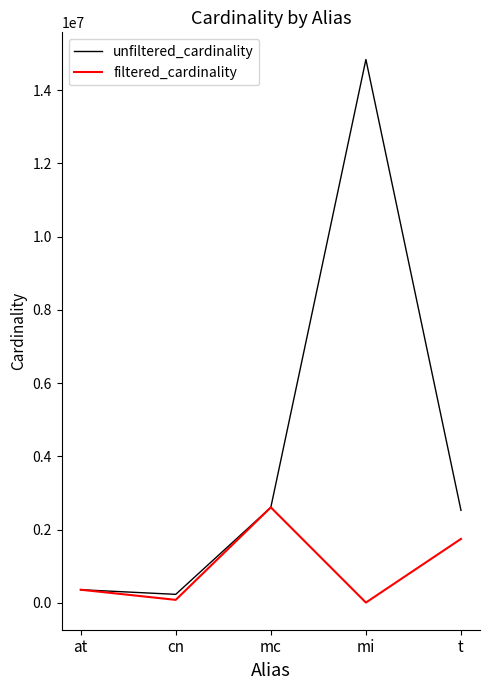

Where does the unfiltered_cardinality series first go above 2528312?

mc